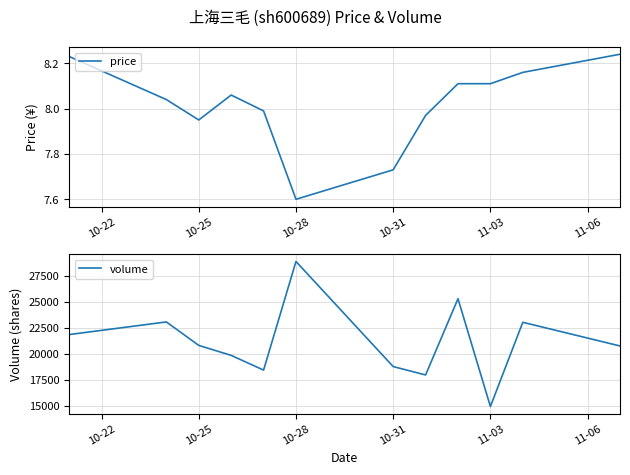

What is the highest value of the volume series?

28891